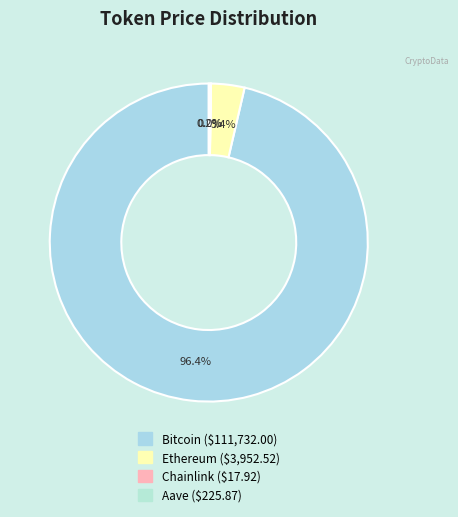

What percentage is NOT represented by Bitcoin?

3.6%